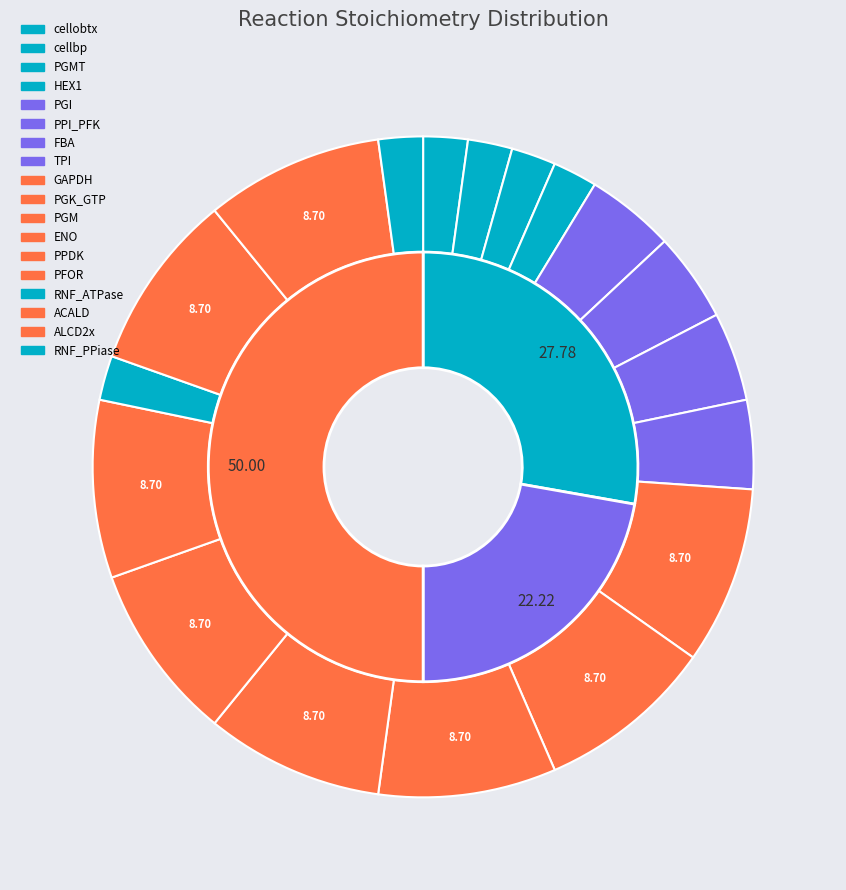

Which slice is the smallest?

cellobtx